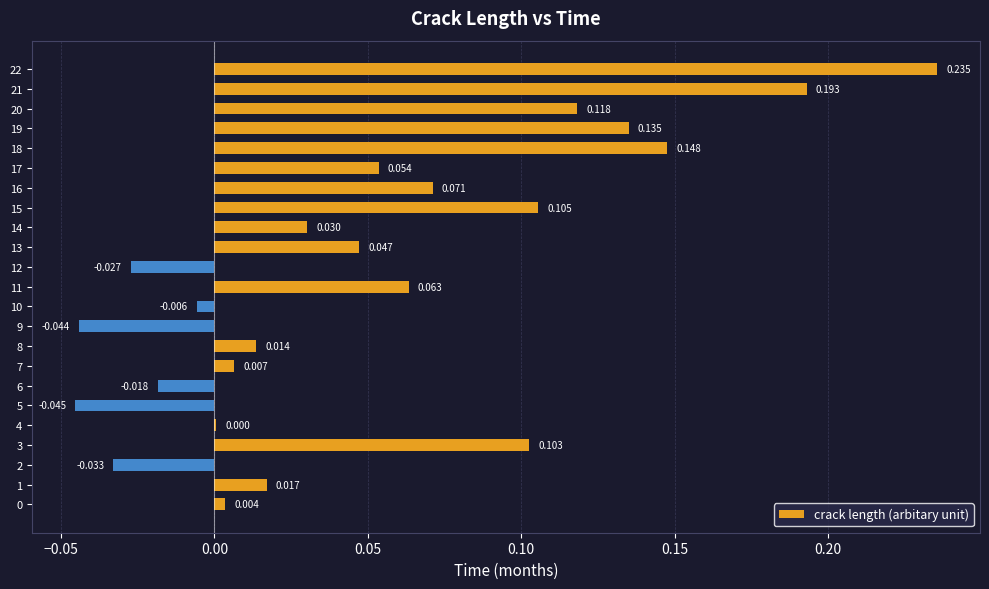

What is the maximum value shown in the chart?

0.2